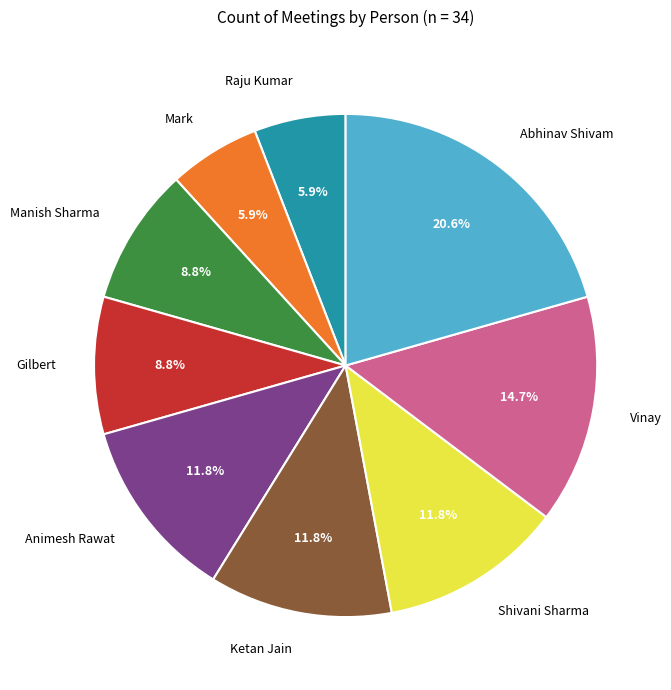

Is there any slice that represents more than half of the pie?

No